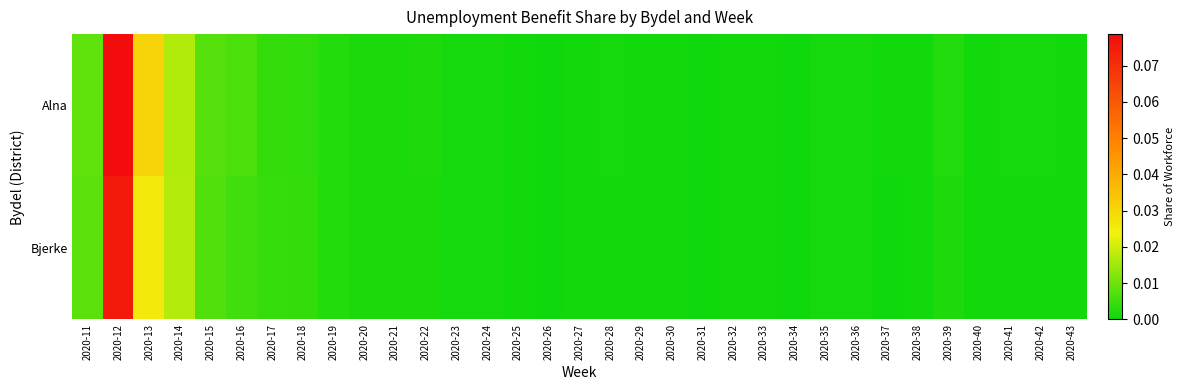

Which has a higher value, 2020-28 or 2020-27?

2020-28